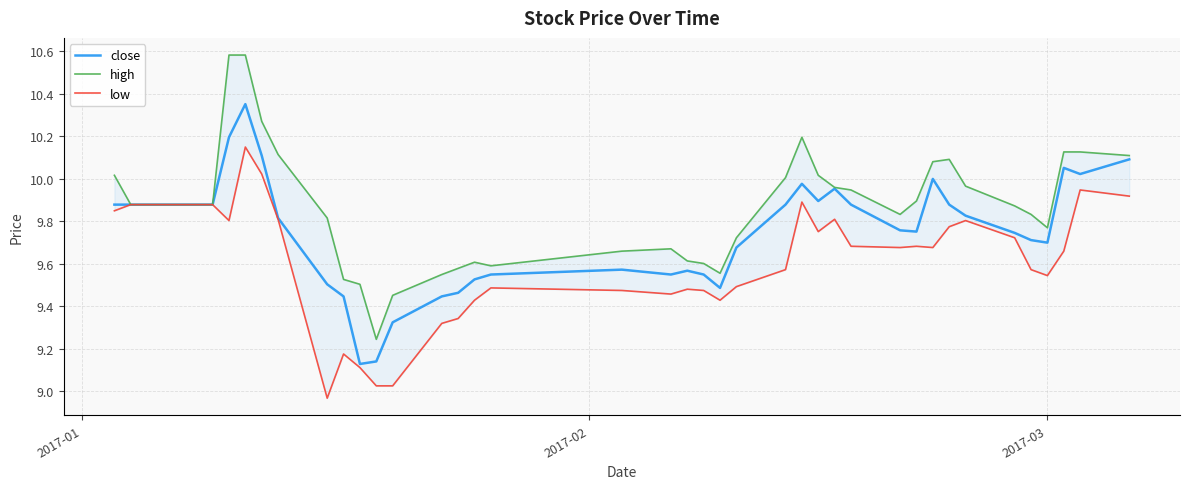

At how many categories does at least one series exceed 10?

13